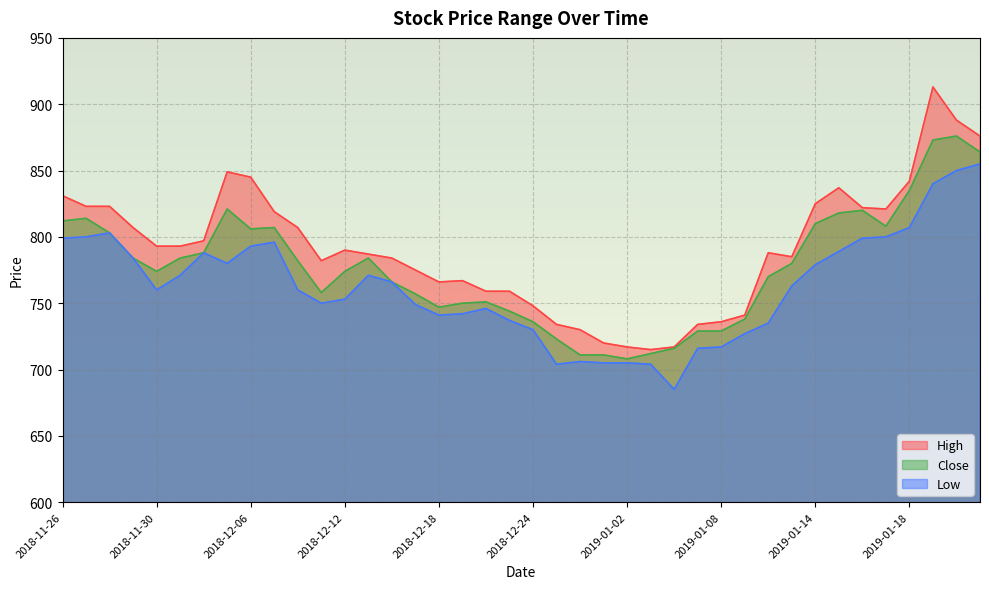

What is the label of the 17th point from the right?

2018-12-28